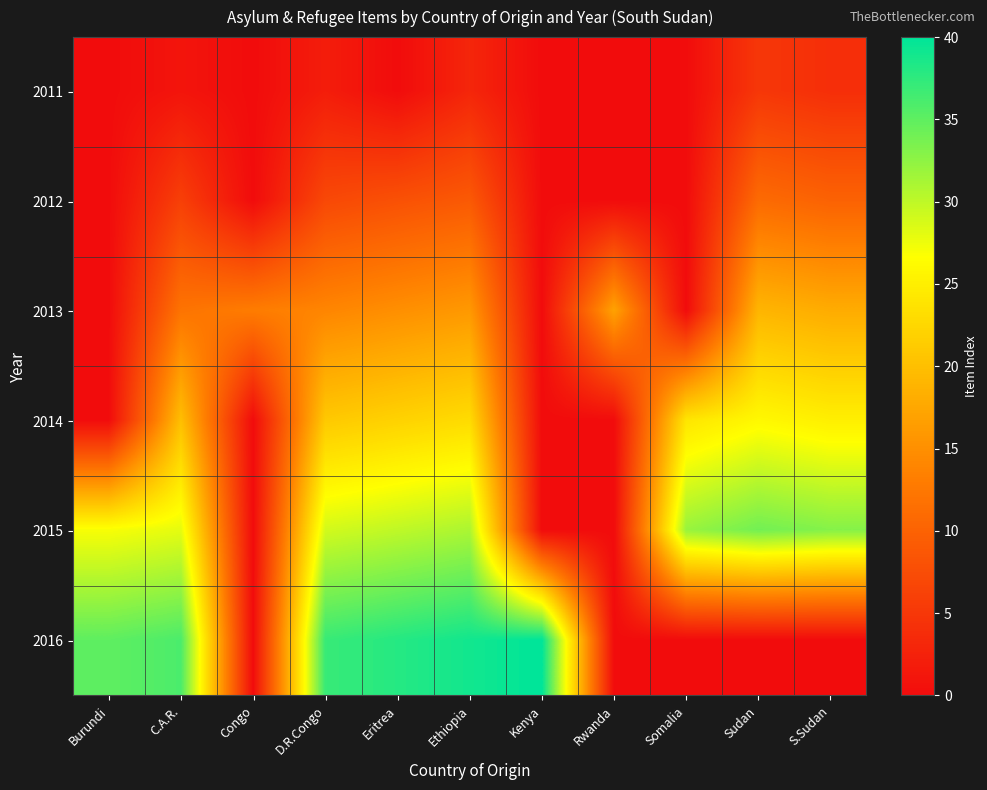

What is the total value across all series at Rwanda?

17